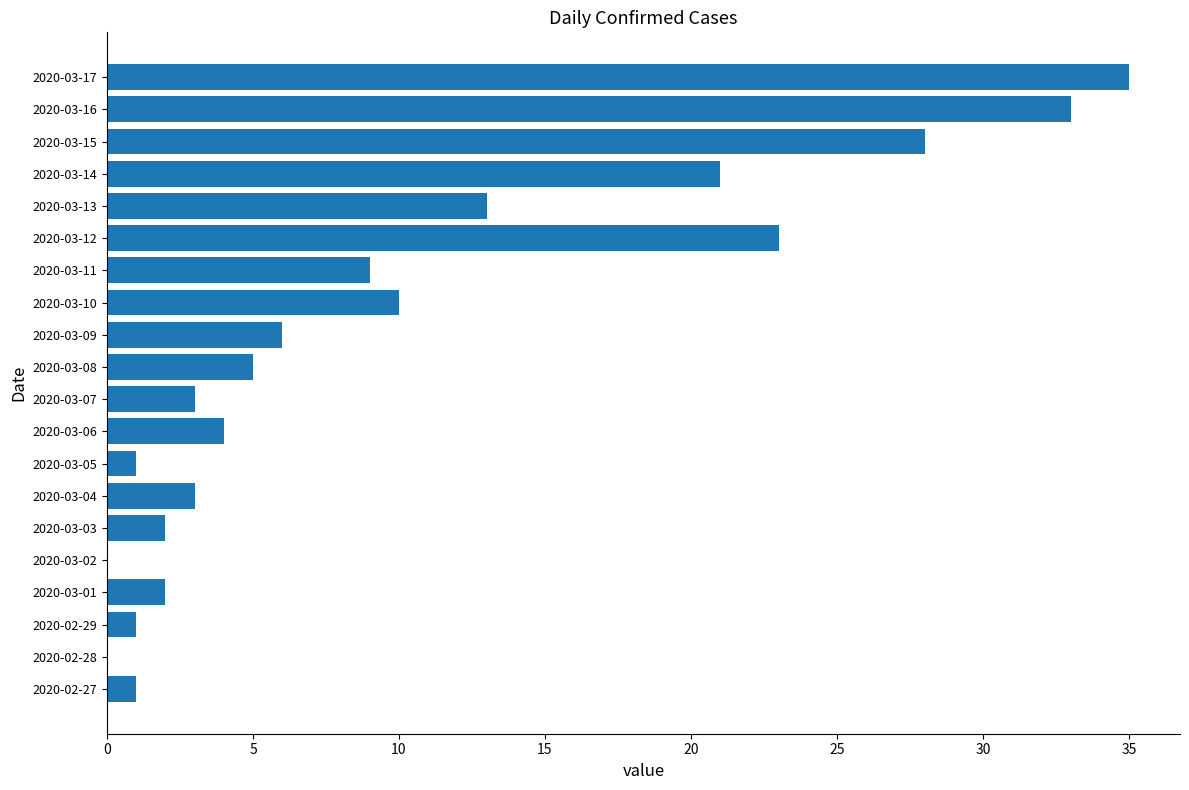

Which category has the highest value across all series?

2020-03-17